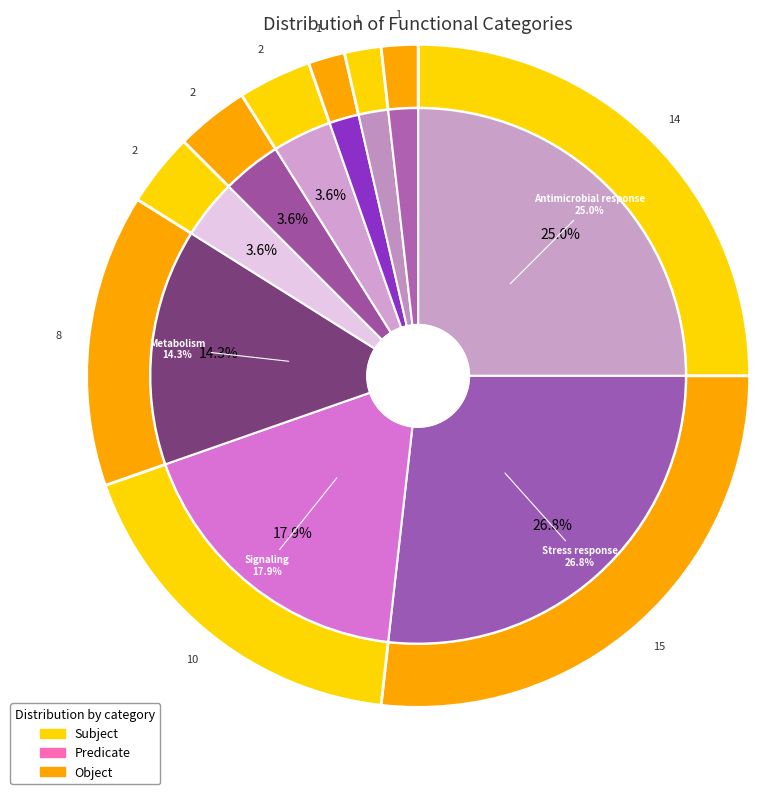

Rank the categories by value from lowest to highest.

Cell cycle, Unknown, Wound healing, Metal ion homeostasis, Protease activity, Neuron-related, Metabolism, Signaling, Antimicrobial response, Stress response